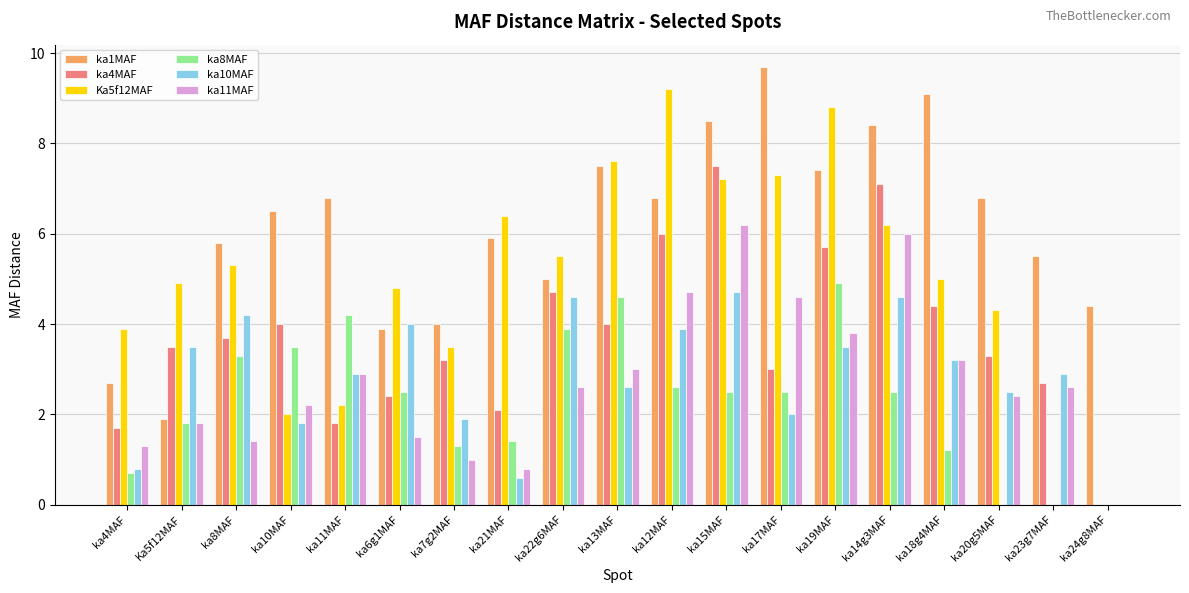

Count the number of data series in this chart.

6